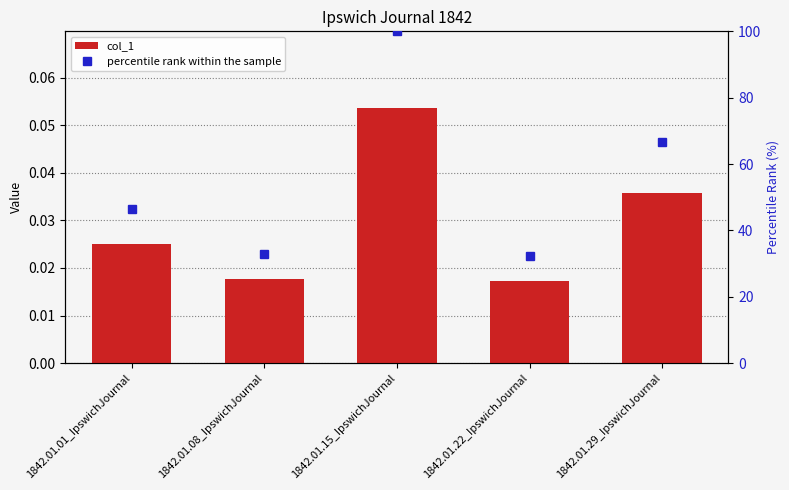

Where is percentile rank within the sample nearest to the value 66?

1842.01.29_IpswichJournal